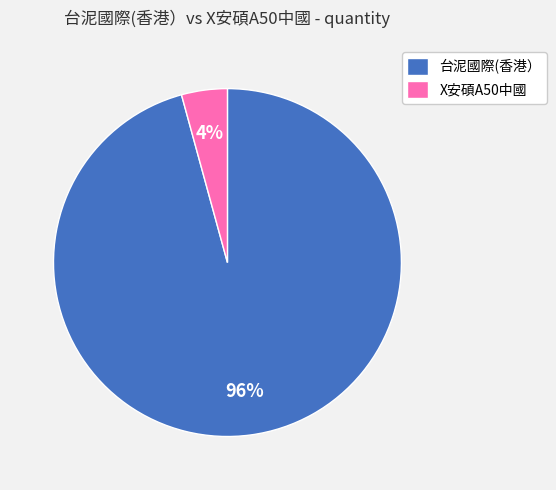

Which slice is the largest?

台泥國際(香港）